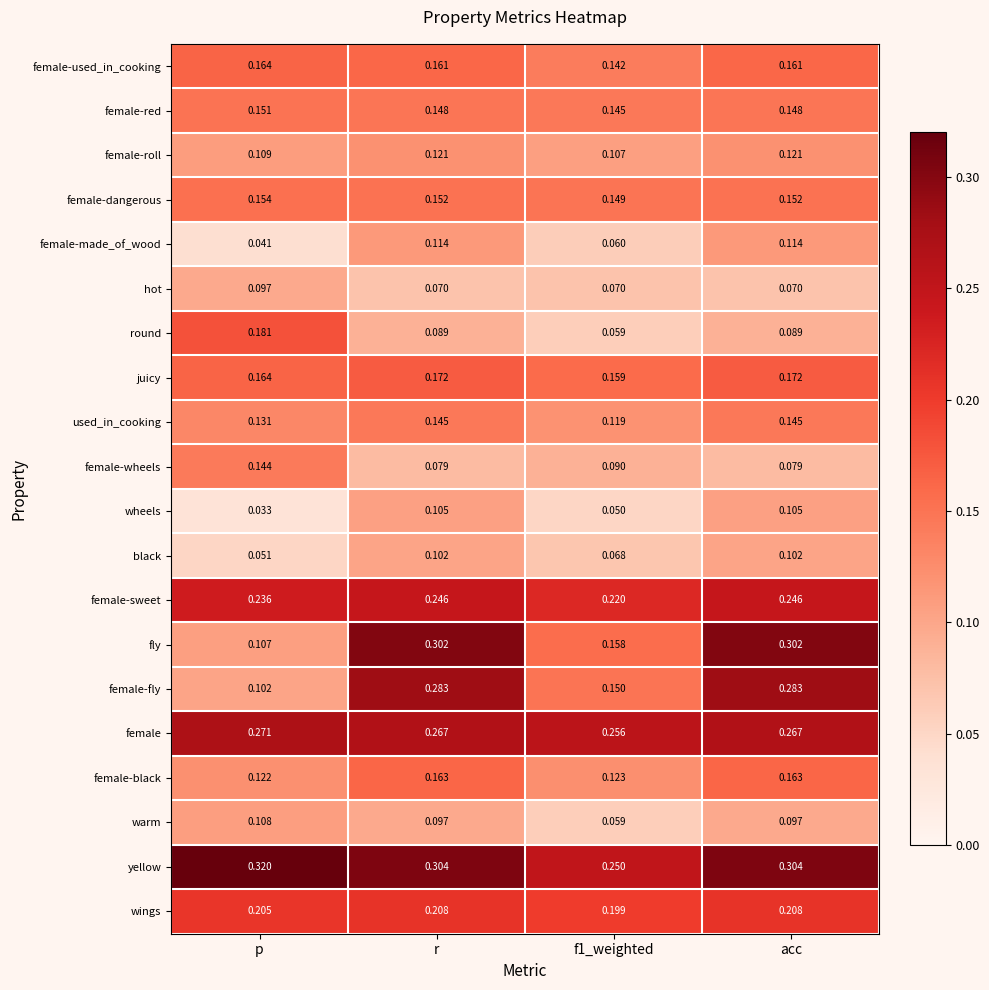

Which series has the largest range (max minus min)?

fly